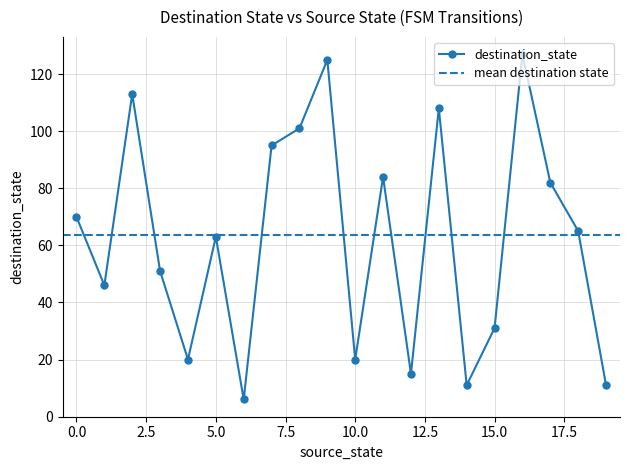

List the labels in order of value, largest first.

16, 9, 2, 13, 8, 7, 11, 17, 0, 18, 5, 3, 1, 15, 4, 10, 12, 14, 19, 6